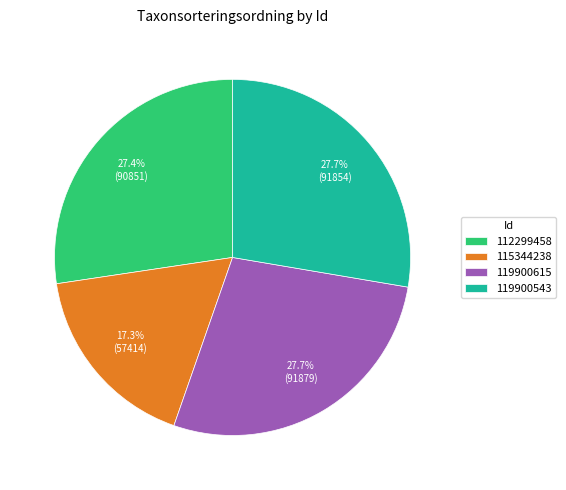

How many slices are in this pie chart?

4